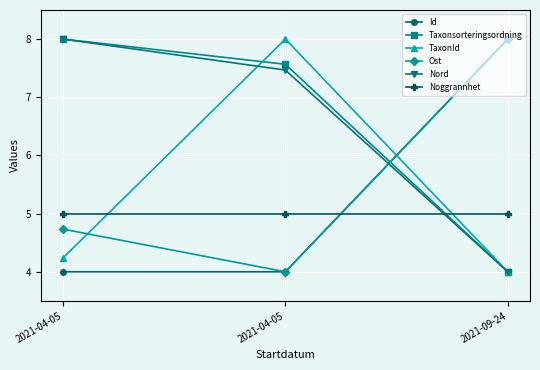

How many lines are shown in the chart?

6